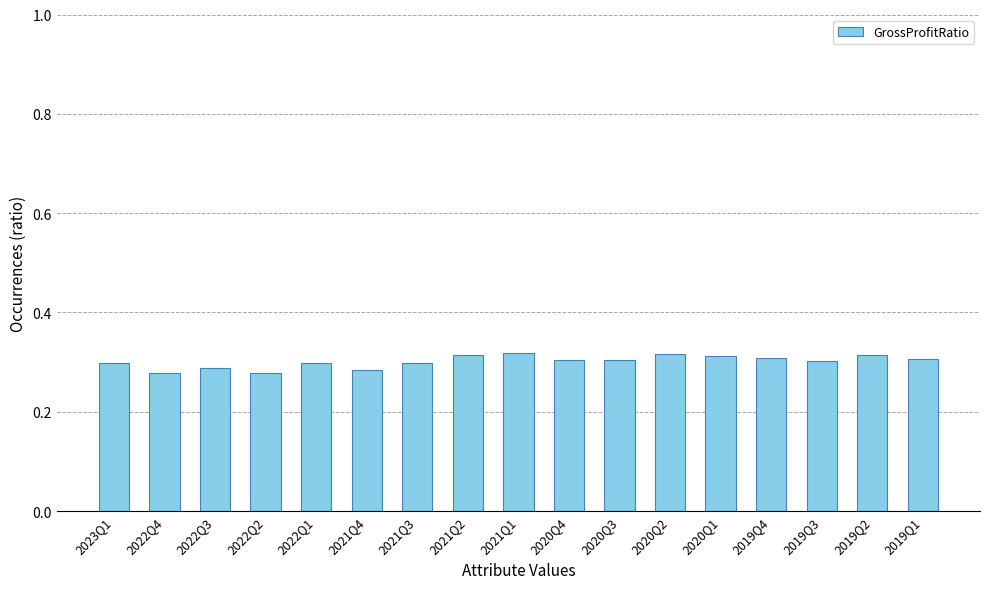

What is the label of the 11th bar from the right?

2021Q3